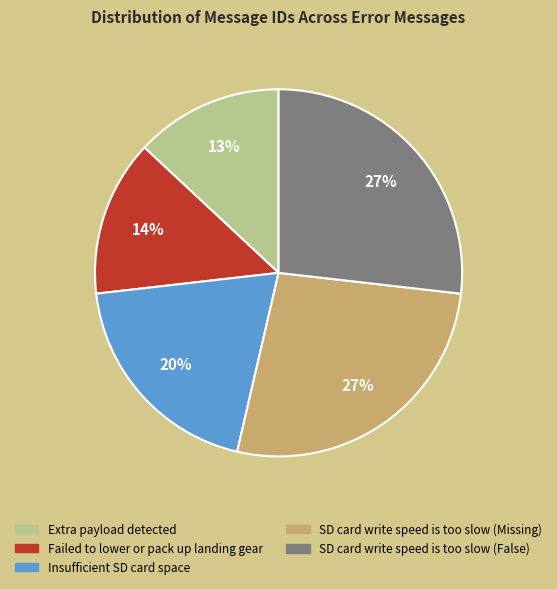

To the nearest percent, what percentage of the pie is Failed to lower or pack up landing gear?

14%